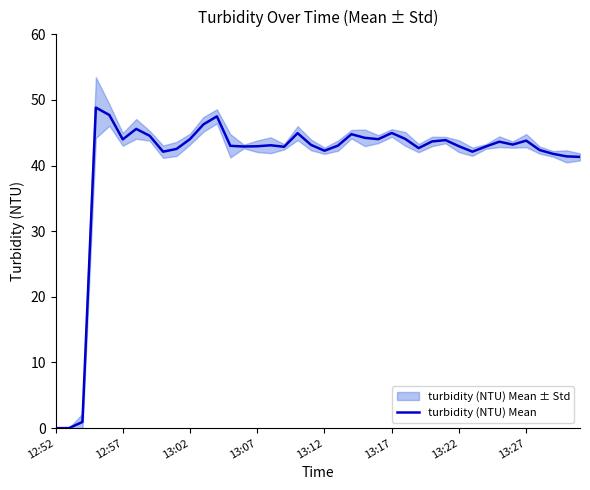

How many lines are shown in the chart?

1